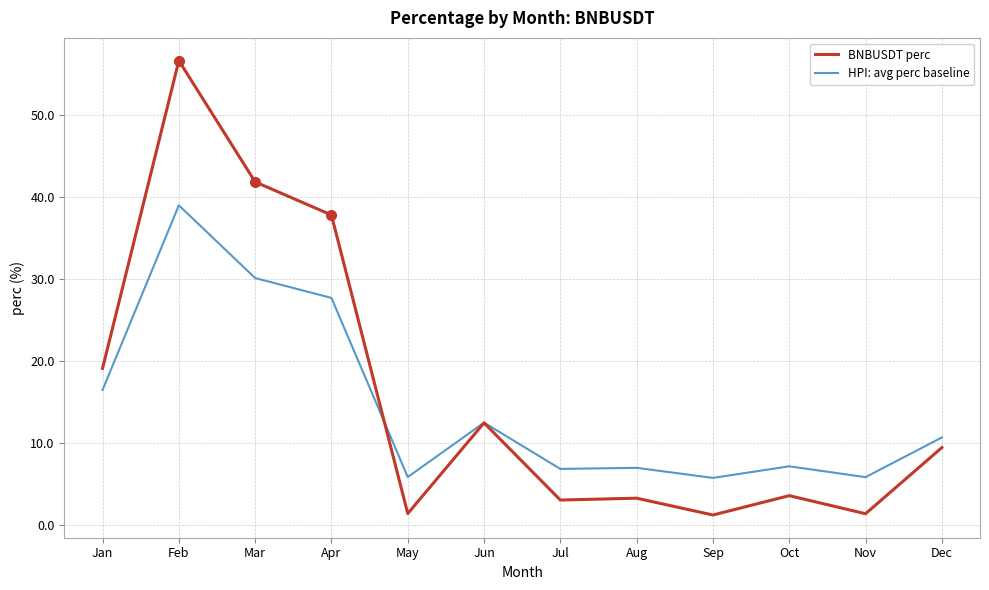

Where is BNBUSDT perc nearest to the value 28?

Jan